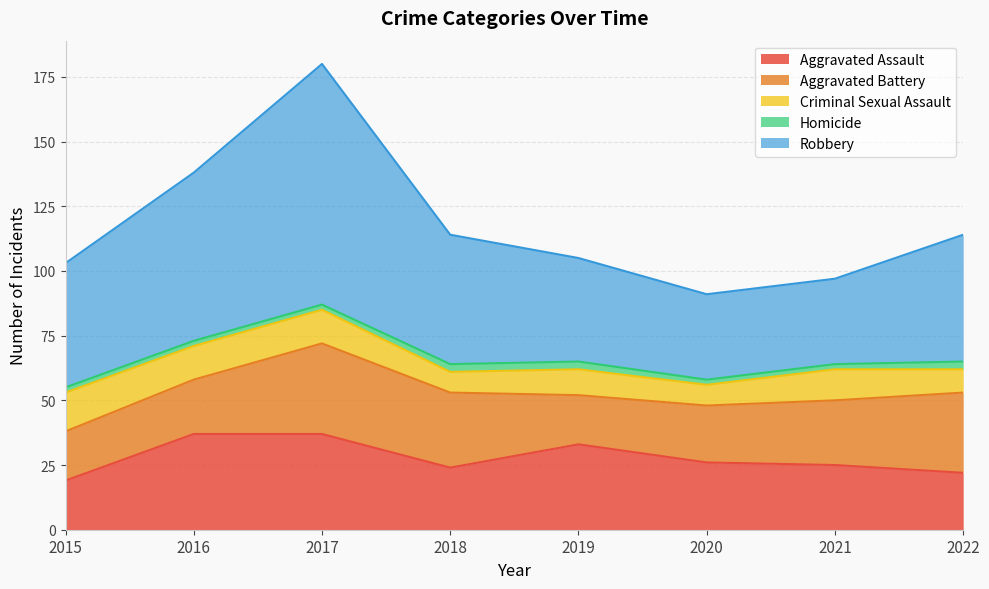

At which label does Homicide reach its peak?

2018